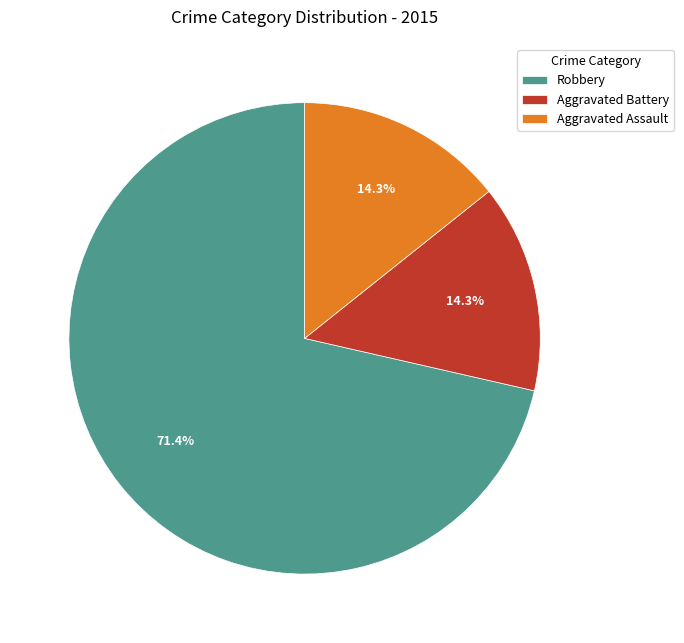

The Aggravated Assault slice represents 14% of the pie. True or false?

True